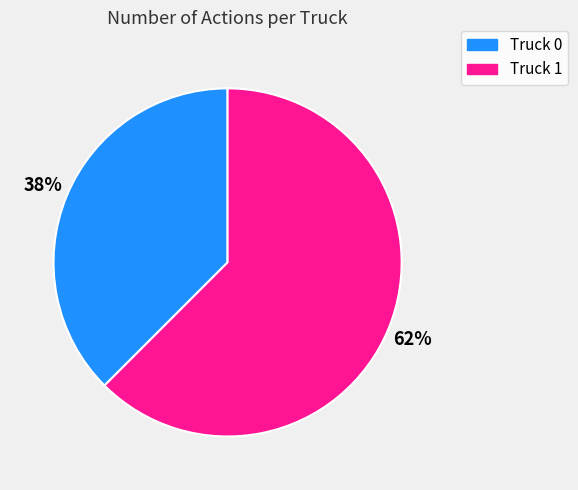

Is it true that Truck 1 is 70% of the pie?

False